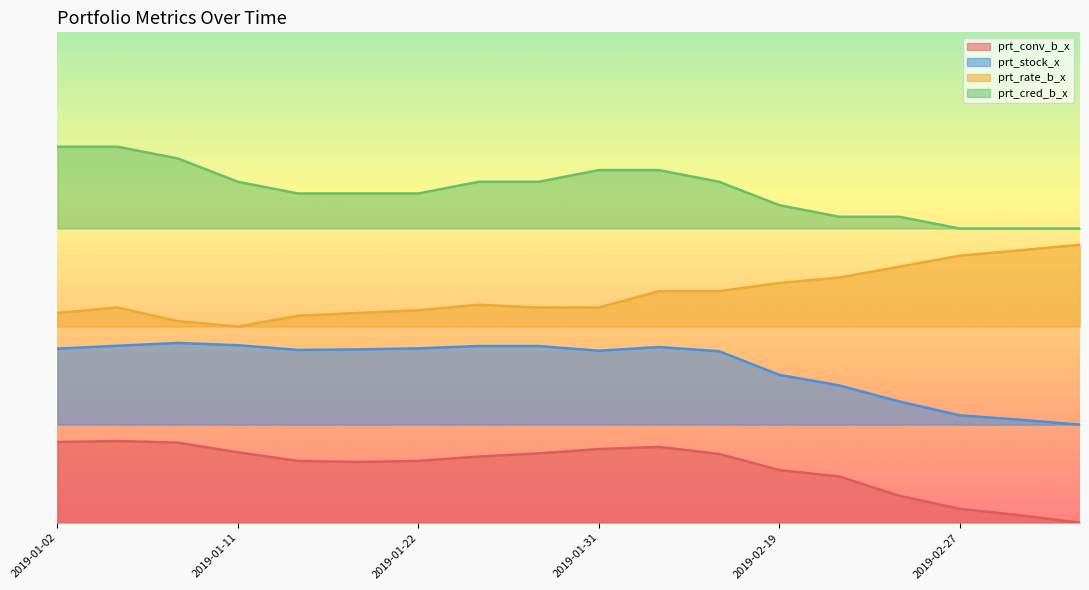

Count the number of categories in the chart.

18